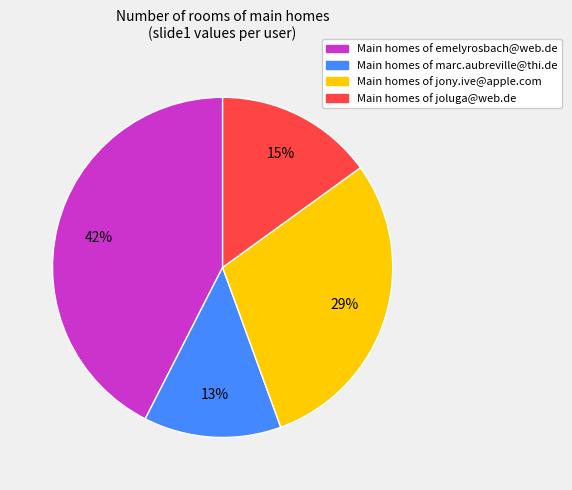

To the nearest percent, what is the average slice percentage?

25%